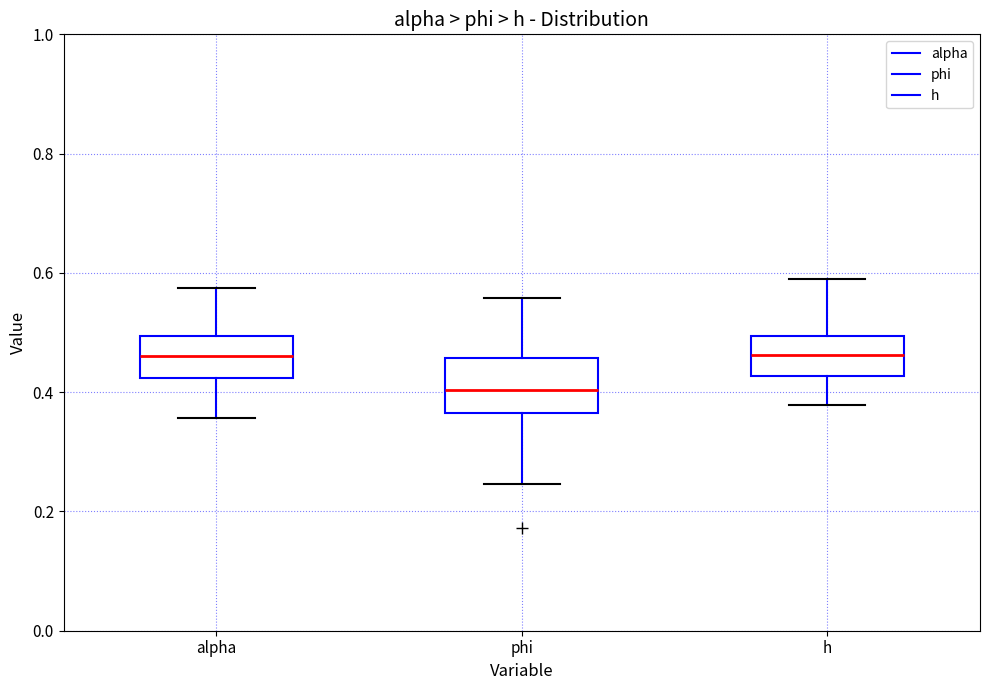

Where does the lower whisker of the box for h end on the y-axis? The values are not printed on the chart, so give them approximately, as read against the axis.

0.38